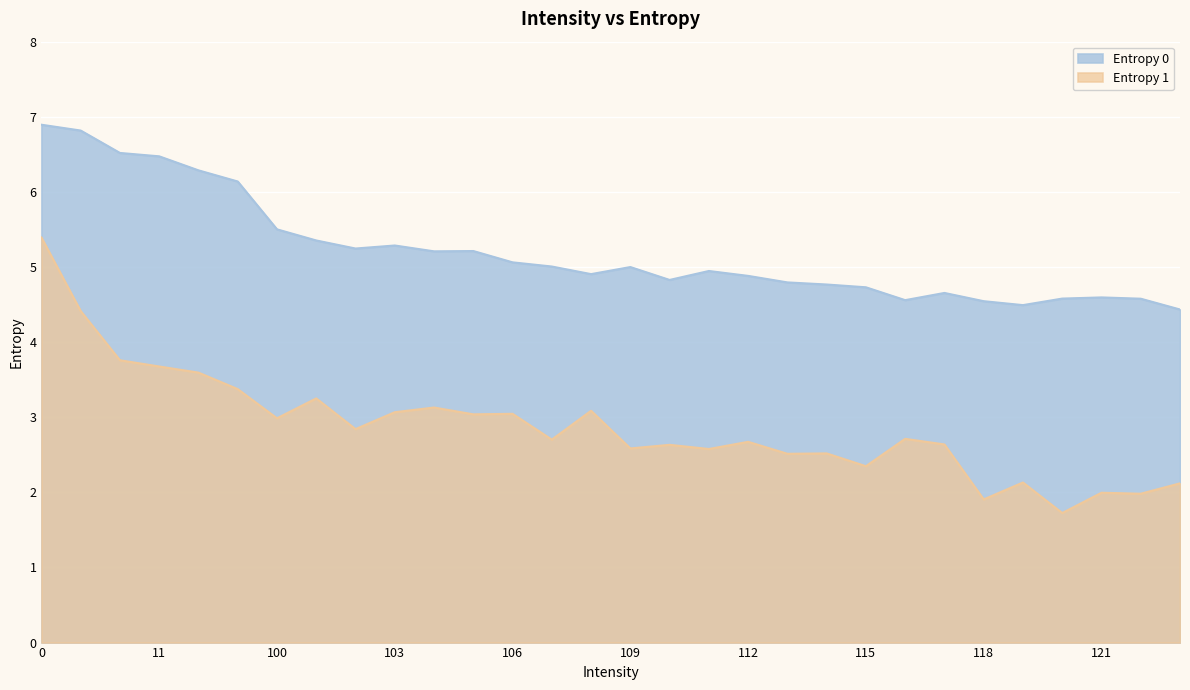

The value of Entropy 1 at 120 is 1.7. True or false?

True